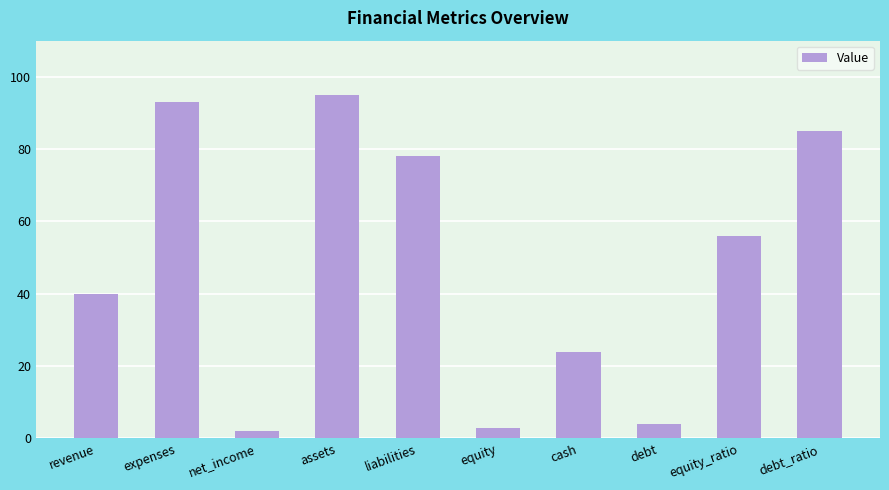

What is the maximum value shown in the chart?

95